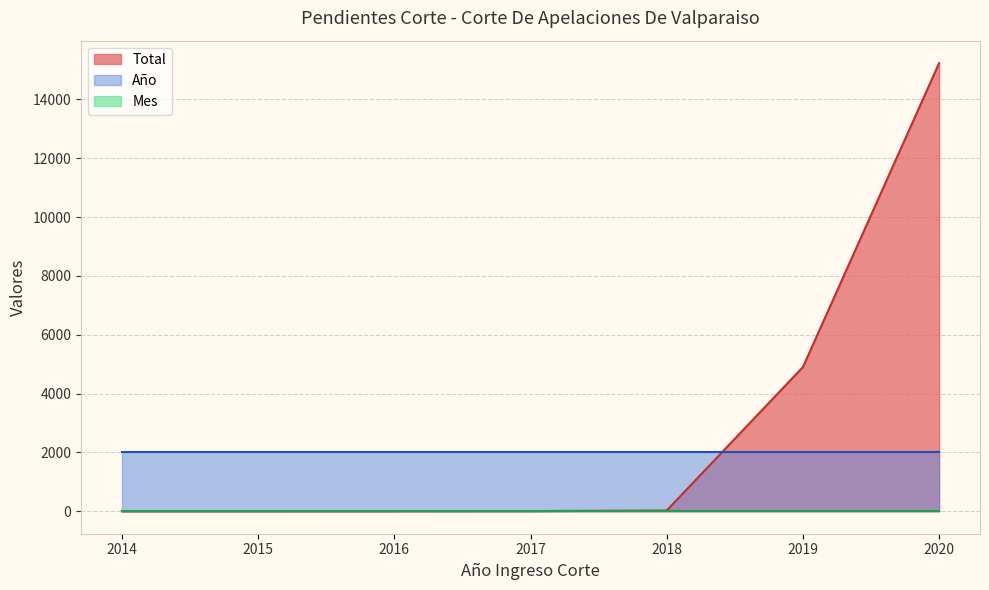

Is it true that Total equals 44 at 2018?

False